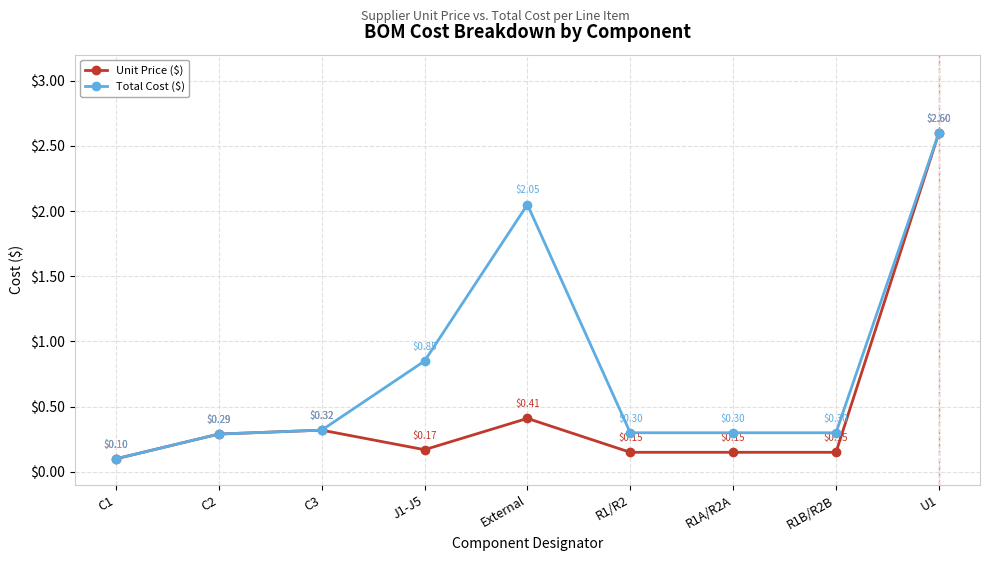

At which category does the chart reach its peak across all series?

U1